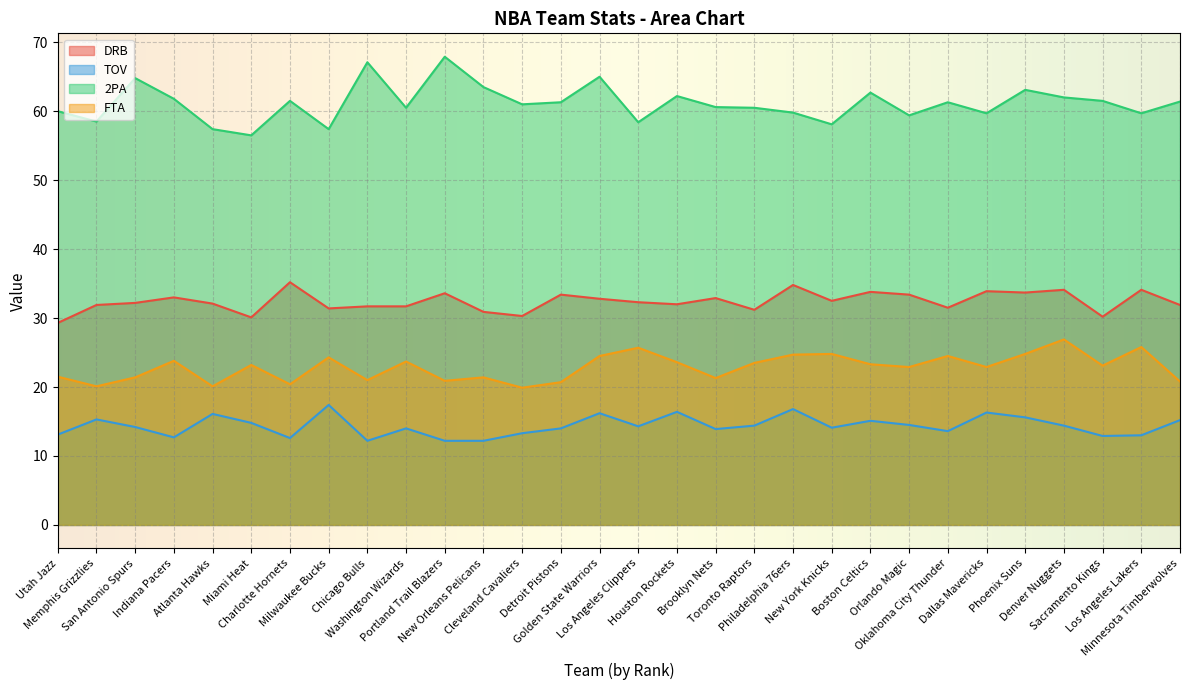

Rank the series at Washington Wizards from lowest to highest value.

TOV, FTA, DRB, 2PA